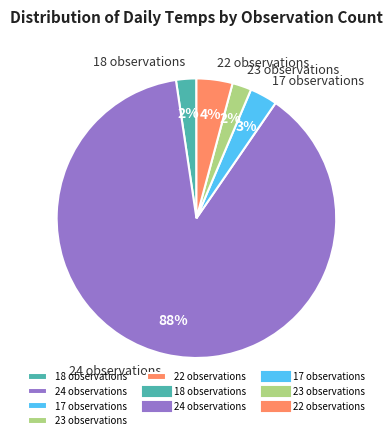

True or false: 24 observations accounts for 99% of the total.

False